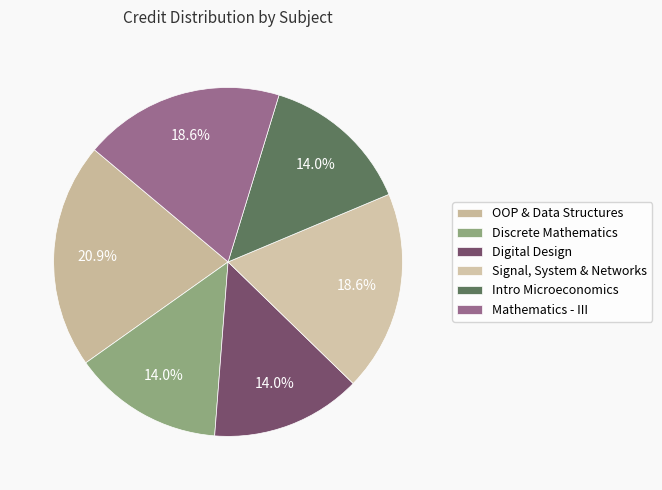

The Digital Design slice represents 14% of the pie. True or false?

True